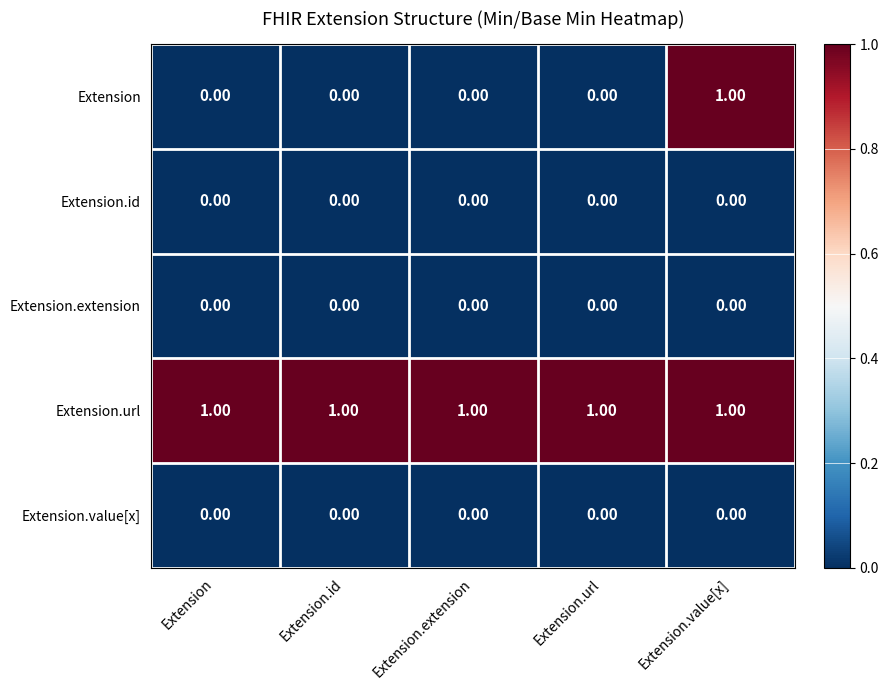

What is the difference between the highest and lowest values at Extension?

1